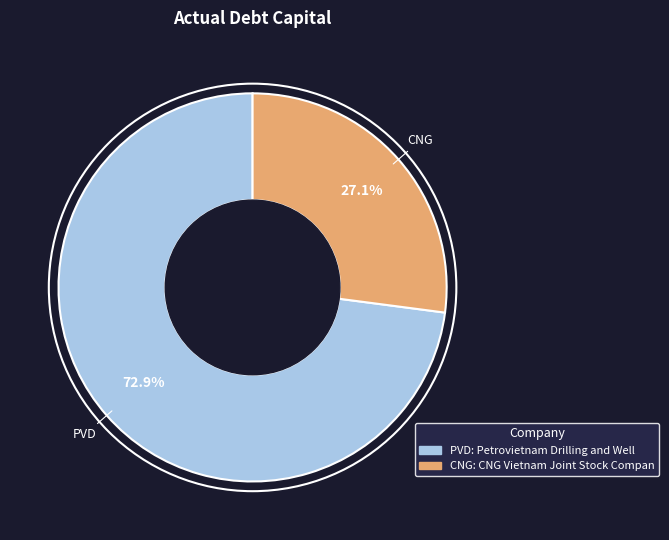

Does any single category account for the majority?

Yes